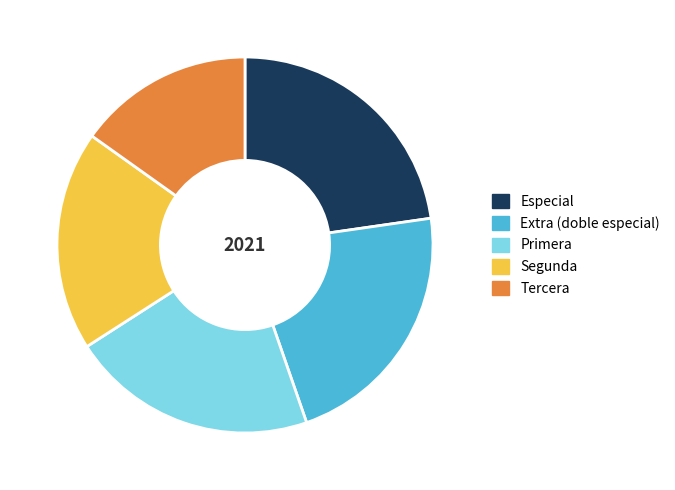

Between Segunda and Tercera, which is larger?

Segunda